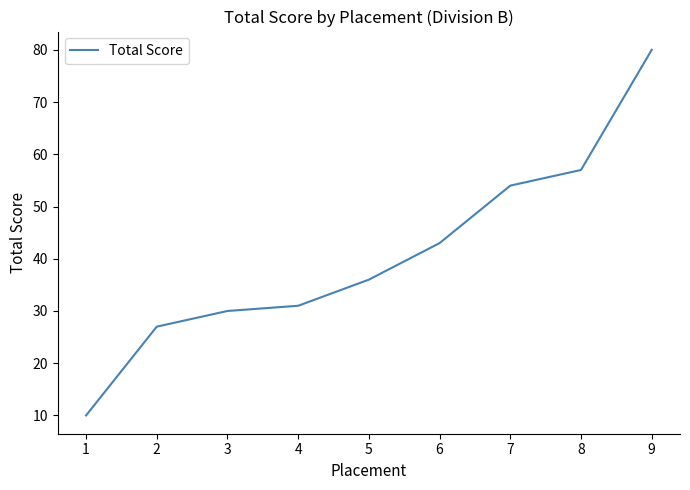

Rank the categories by value from lowest to highest.

1, 2, 3, 4, 5, 6, 7, 8, 9